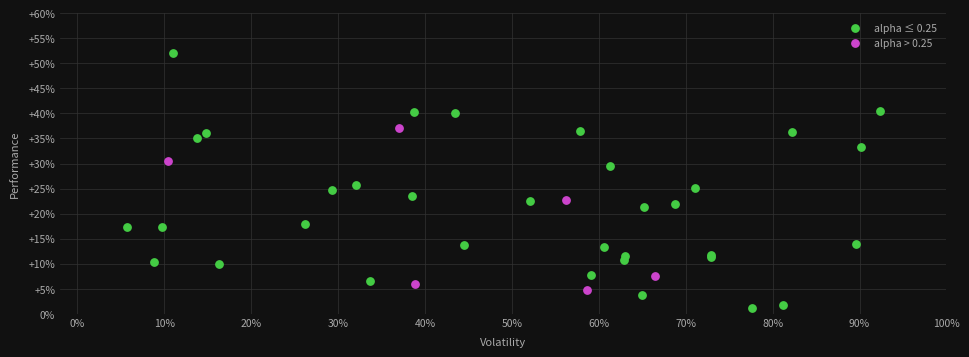

Which series reaches the maximum Y coordinate?

alpha ≤ 0.25